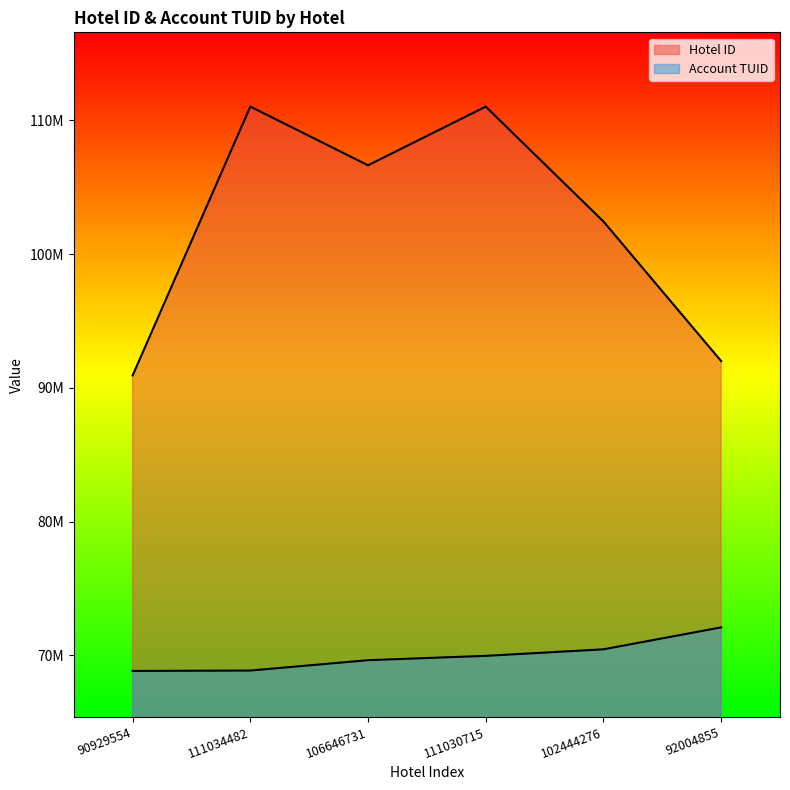

At how many categories does at least one series exceed 92827808?

4